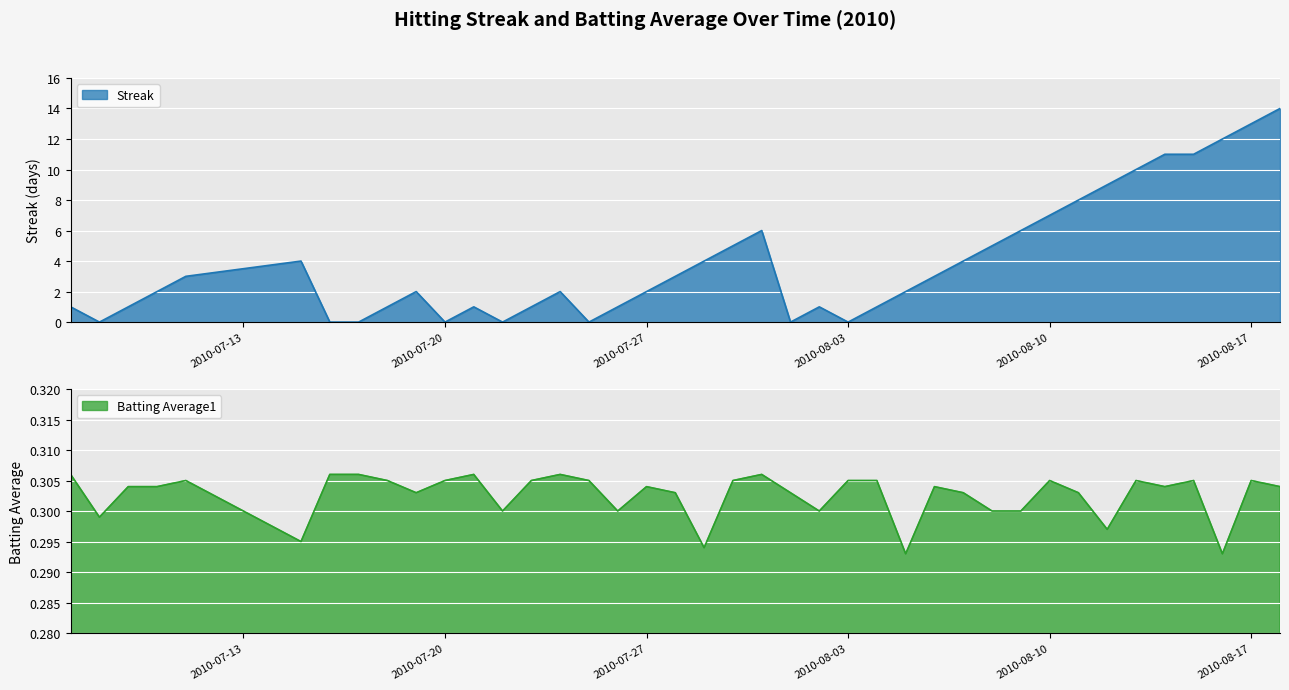

Between which two adjacent categories do Streak and Batting Average1 first intersect?

2010-07-07 and 2010-07-08